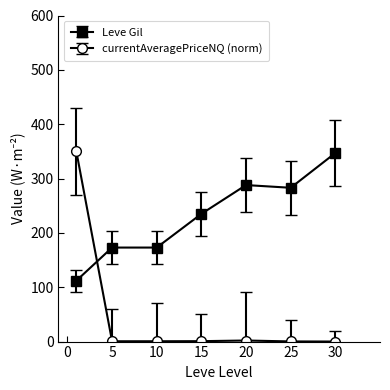

What is the value of the Leve Gil point at the 5th from the left?

288.0